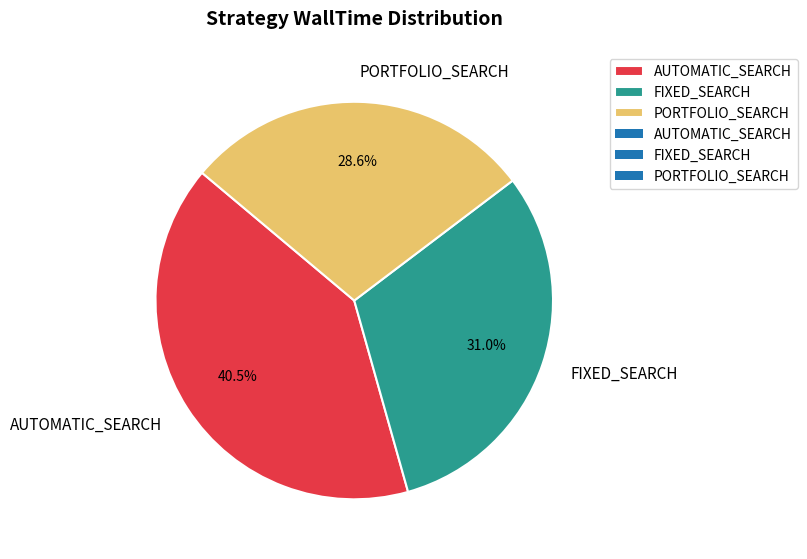

To the nearest percent, what is the difference between the largest and smallest slice percentages?

12%